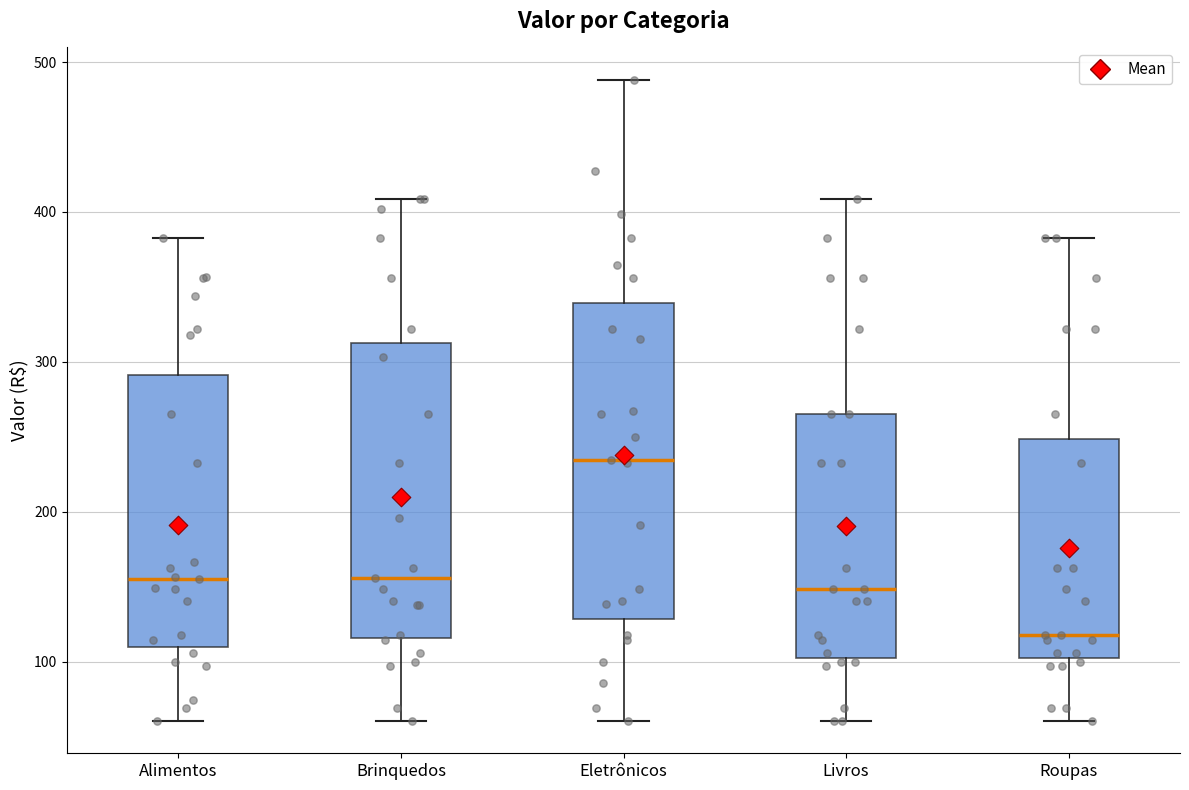

Reading left to right, transcribe this box plot: for each box, give where its median line is, the range the box spans, and where its two whiskers end, as read against the y-axis. The values are not printed on the chart, so give them approximately, as read against the axis.

Alimentos: median 160, box 110 to 290, whiskers 60 to 380
Brinquedos: median 160, box 120 to 310, whiskers 60 to 410
Eletrônicos: median 230, box 130 to 340, whiskers 60 to 490
Livros: median 150, box 100 to 260, whiskers 60 to 410
Roupas: median 120, box 100 to 250, whiskers 60 to 380